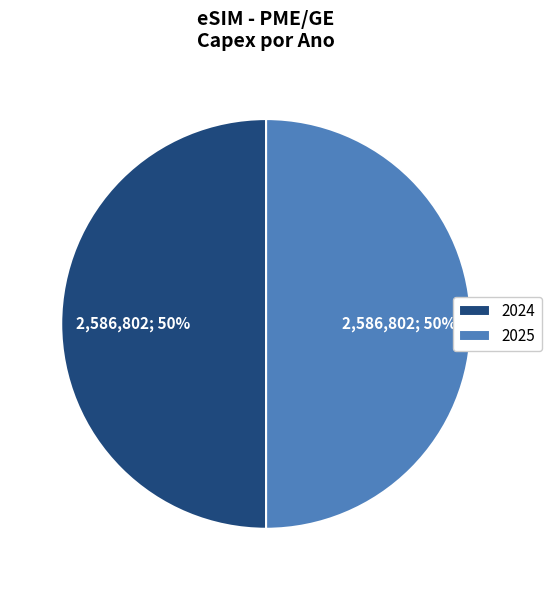

What percentage is the 2024 slice, to the nearest percent?

50%